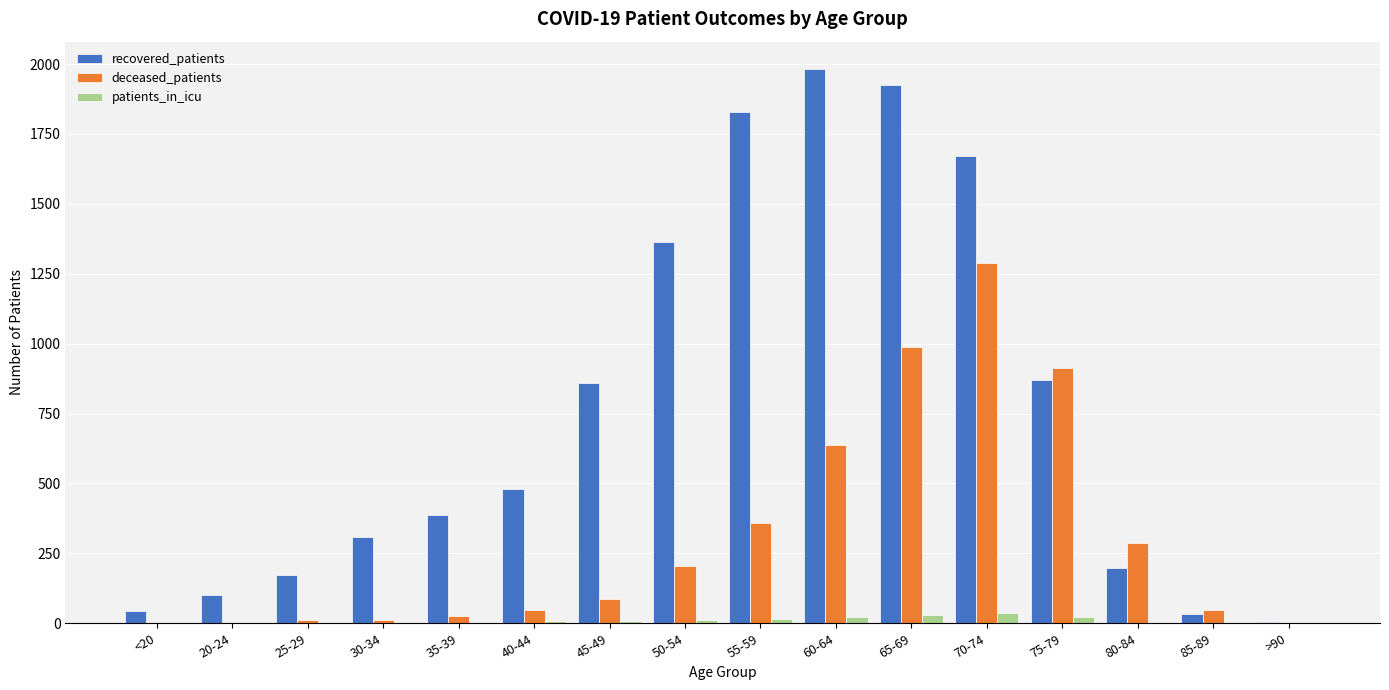

Does the chart contain stacked bars?

No